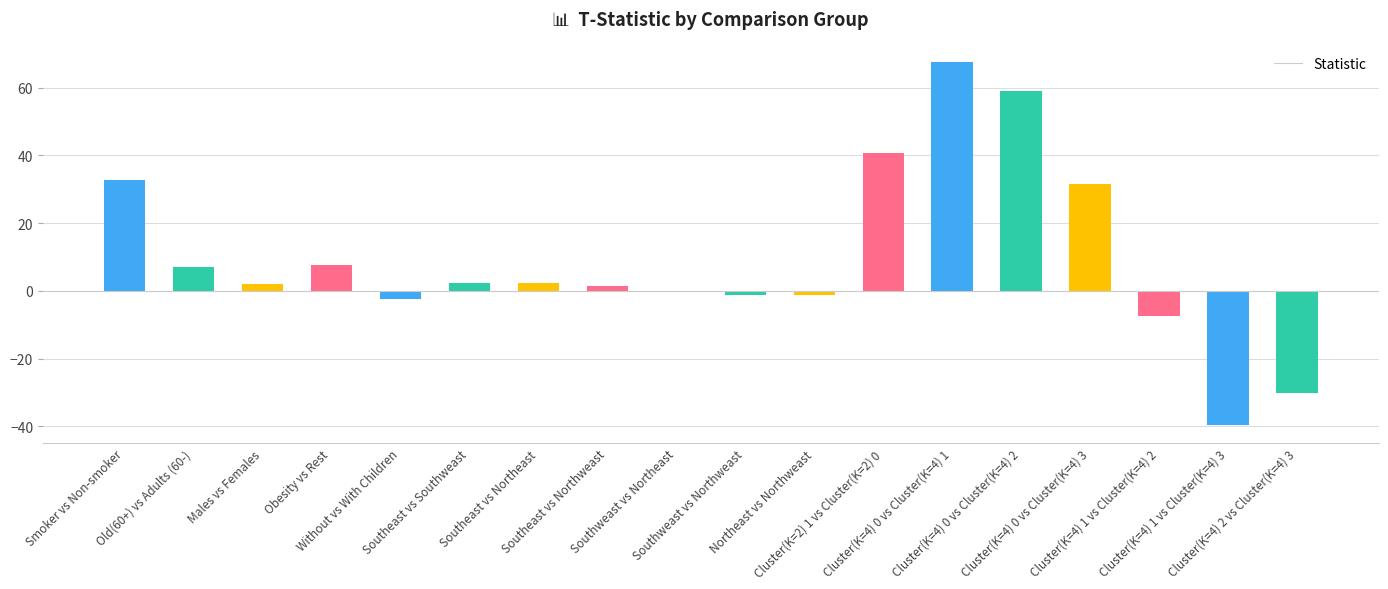

What is the greatest value displayed?

67.4